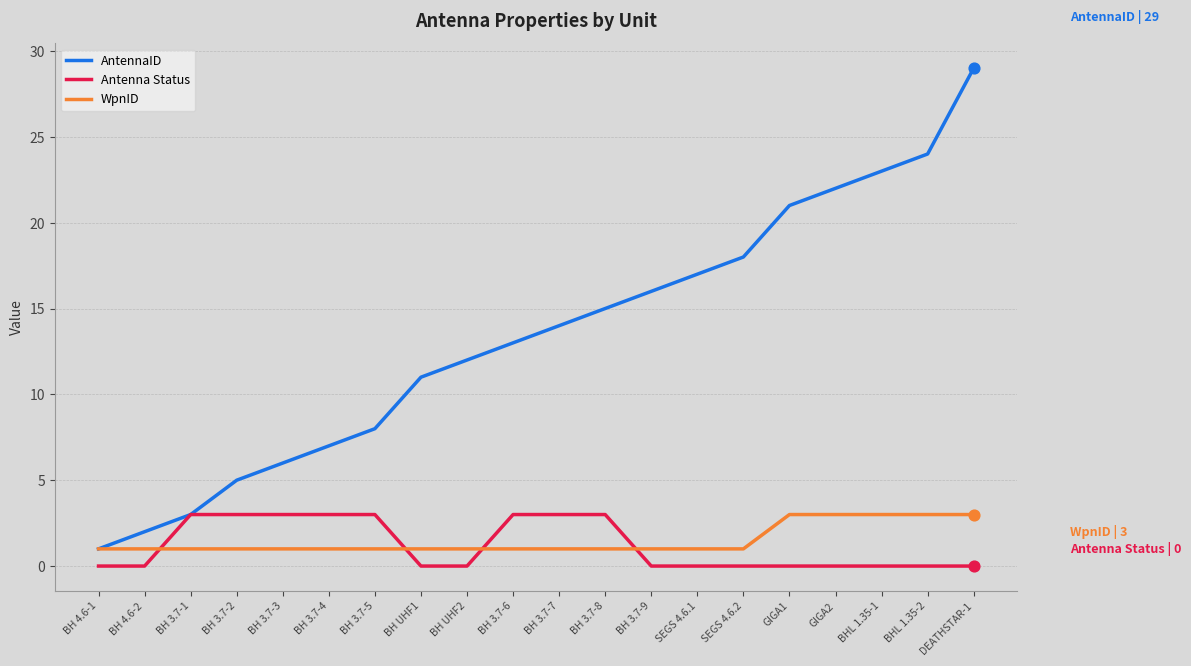

Between BH 3.7-1 and BH 3.7-9, which series saw the biggest shift?

AntennaID